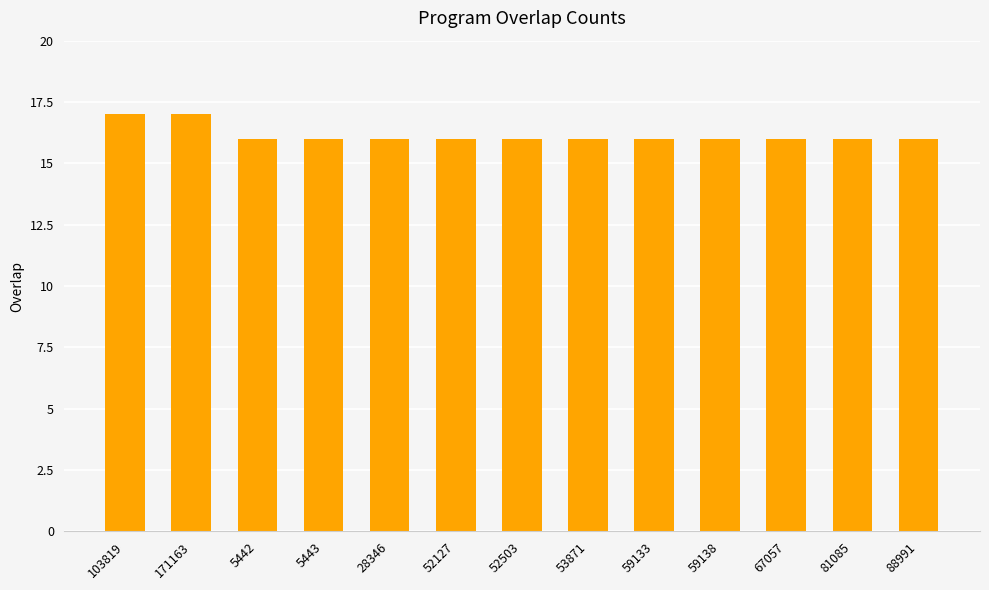

The chart shows a value of 16 at 81085. True or false?

True